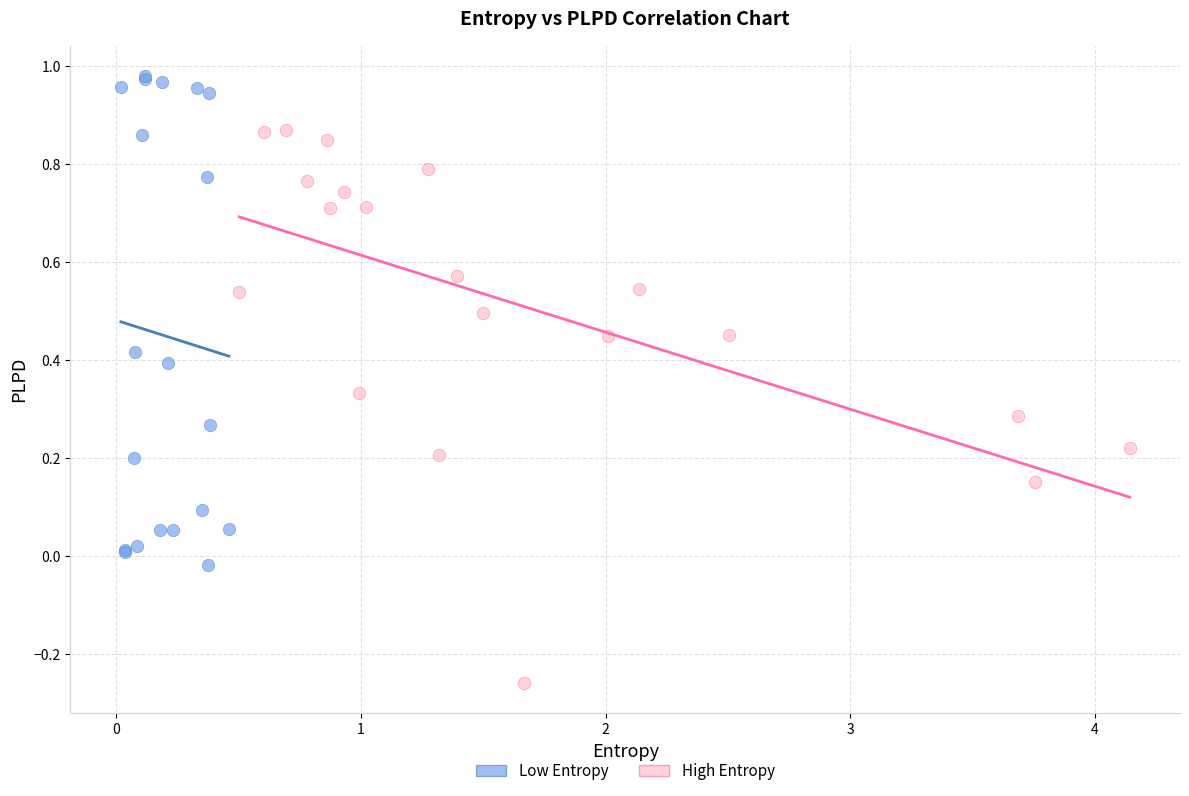

Which series has the widest spread of Y values?

High Entropy